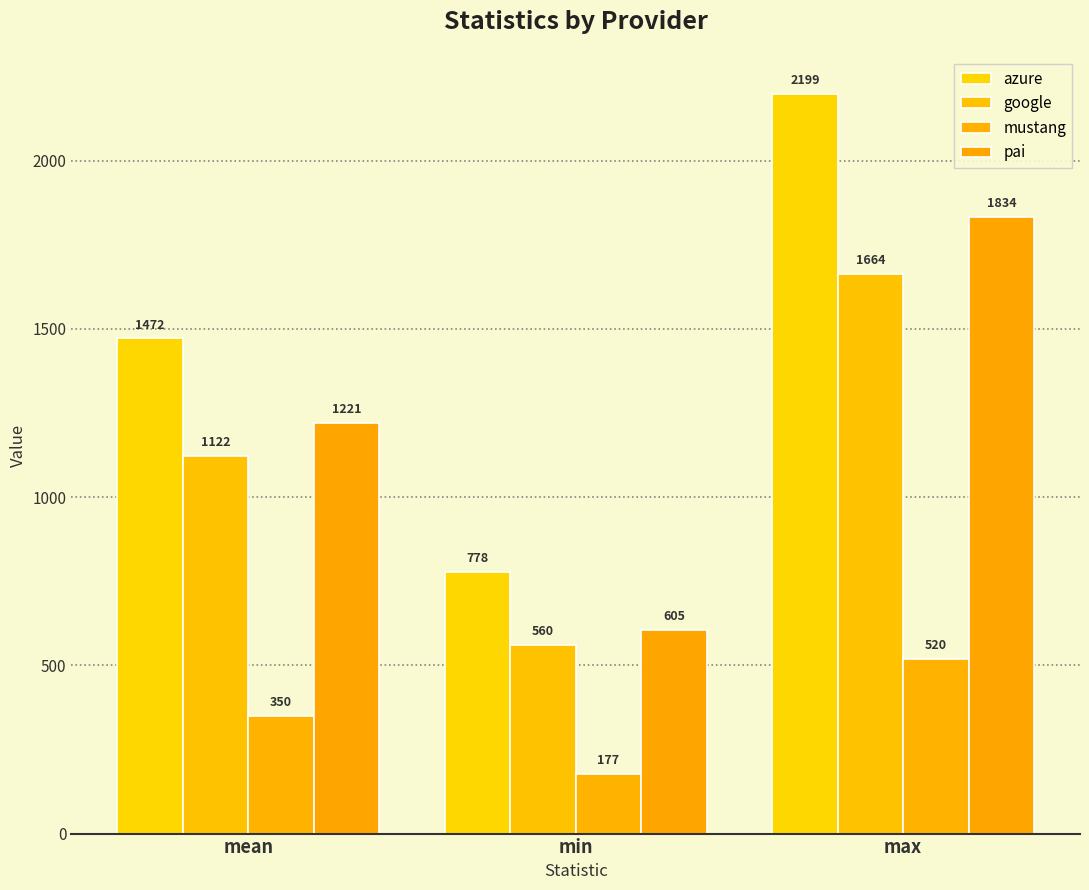

What is the difference between the maximum and minimum values in the pai series?

1229.0